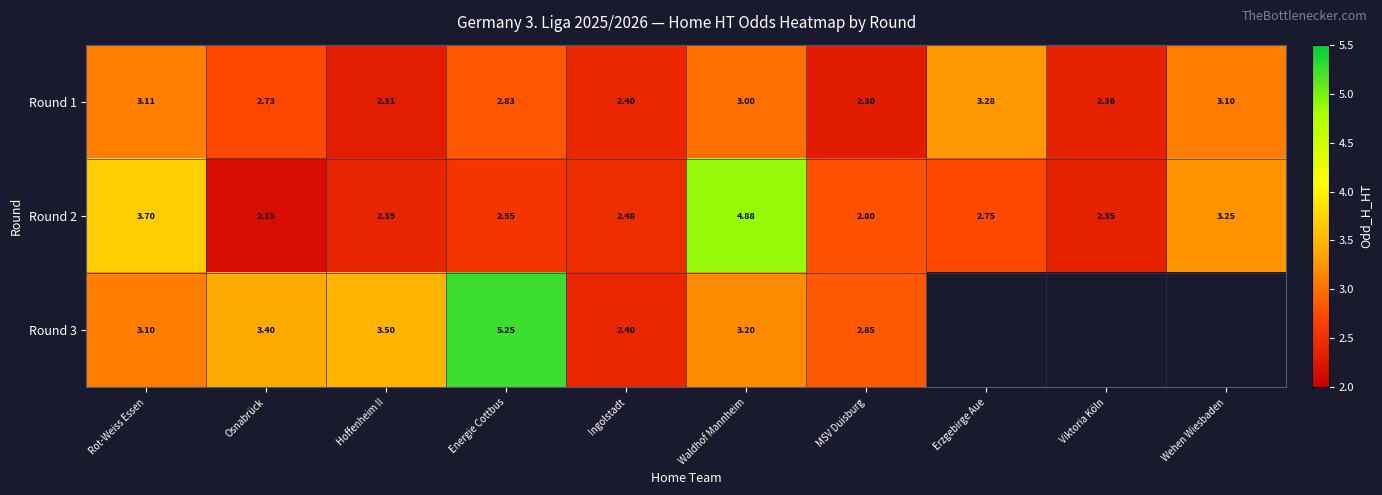

Between Wehen Wiesbaden and Osnabrück, which is larger?

Wehen Wiesbaden